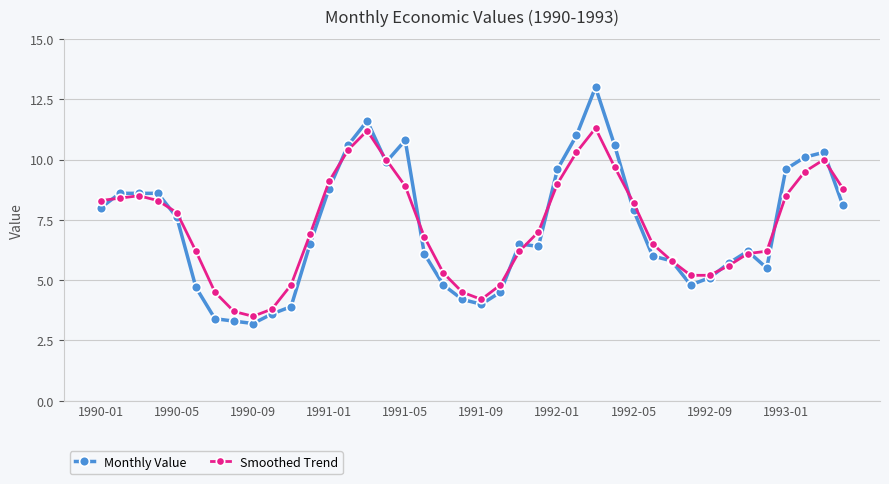

List the series in order of their peak value, highest first.

Monthly Value, Smoothed Trend